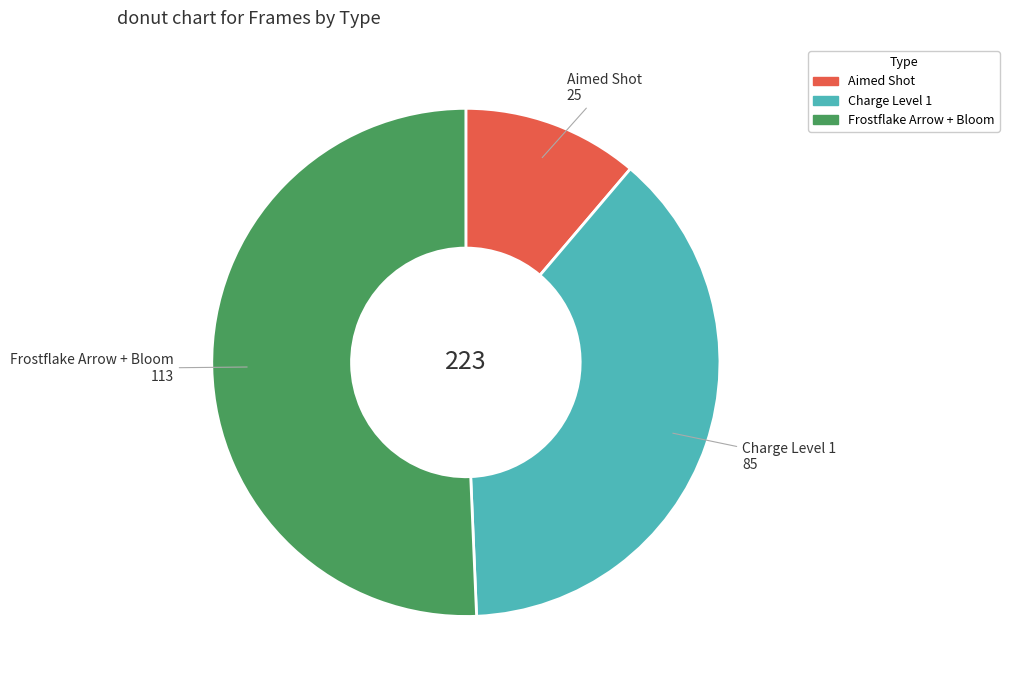

Do Charge Level 1 and Aimed Shot together represent more than half of the pie?

No